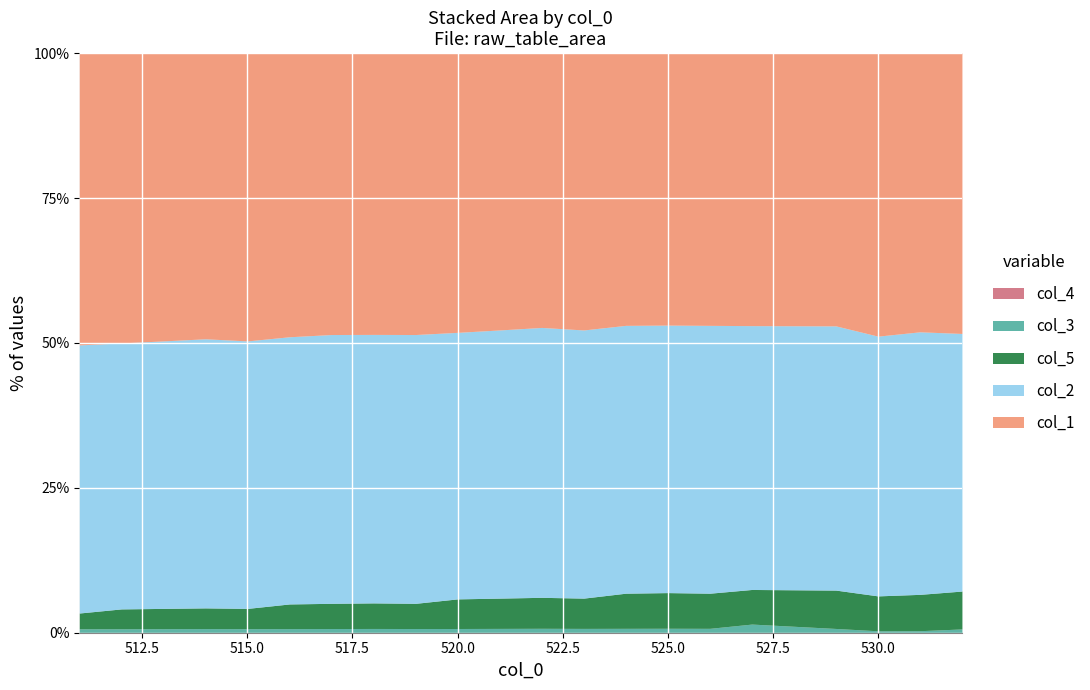

What is the difference between the col_1 values at 523 and 518?

2.0